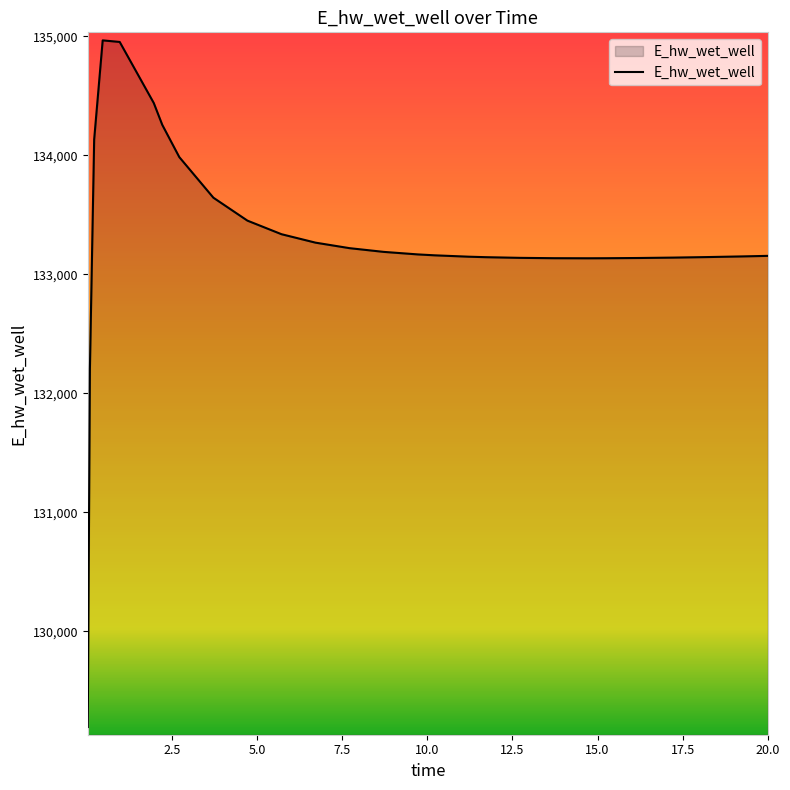

What is the difference between the maximum and minimum values?

5769.6